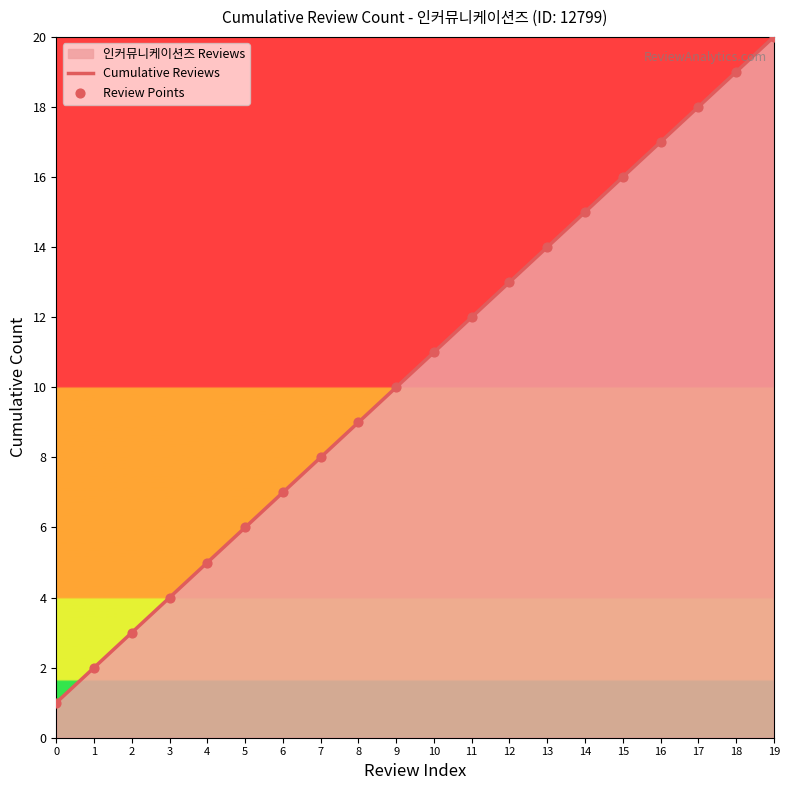

Is the value of Cumulative Reviews at 16 greater than the value of Review Points at 4?

Yes